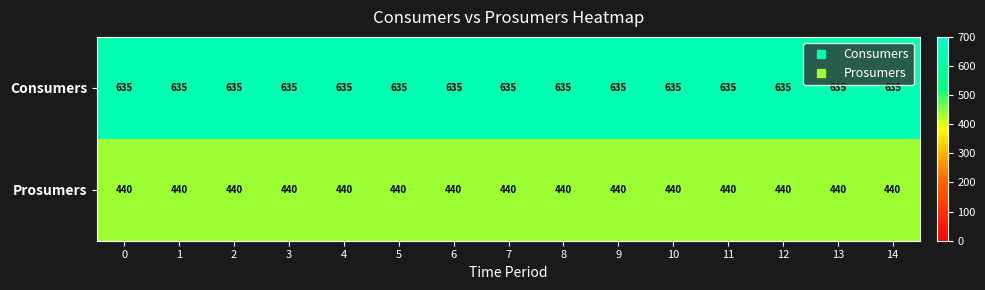

The Prosumers series shows 440 at 3. True or false?

True